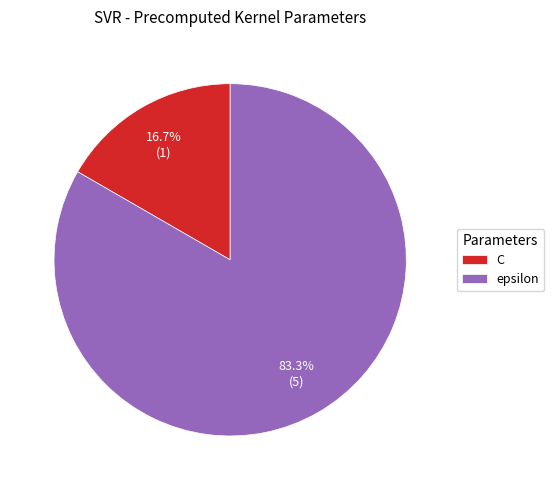

Which category has the smallest portion of the pie?

C